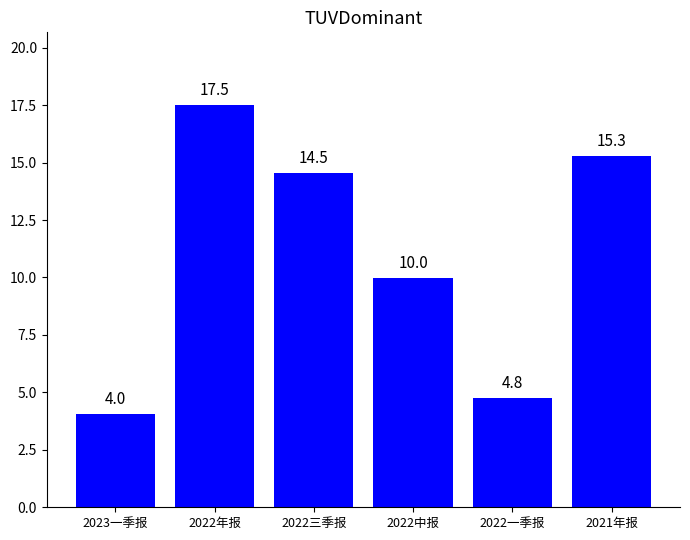

How many values are below 14?

3